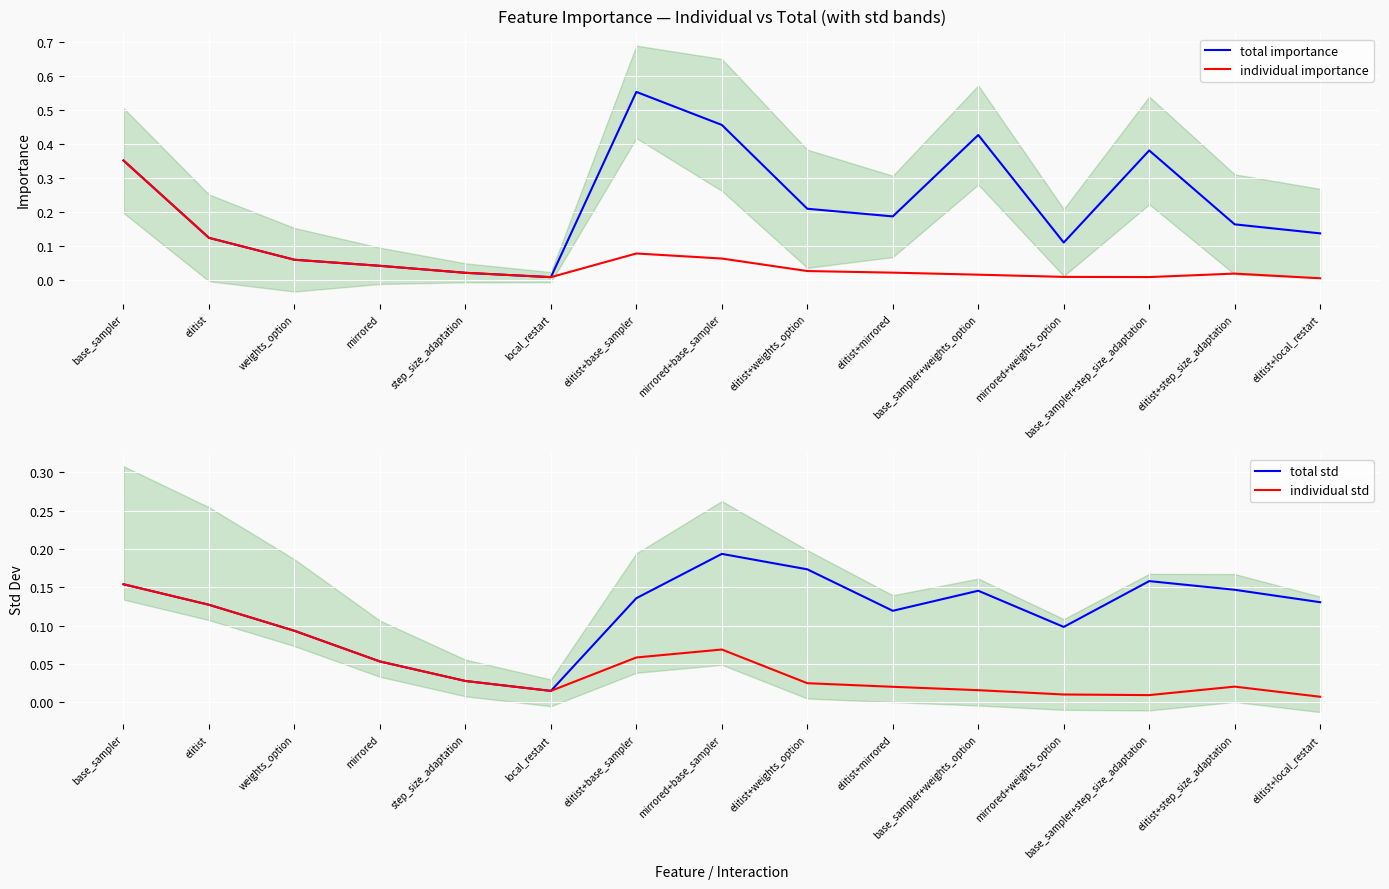

What is the difference between the maximum and minimum values in the individual std series?

0.1